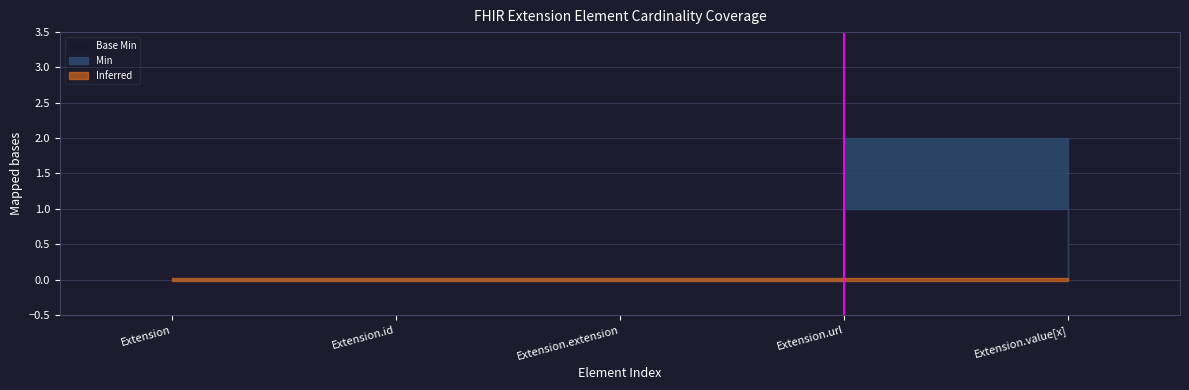

Which category has the highest value in the Min series?

Extension.url